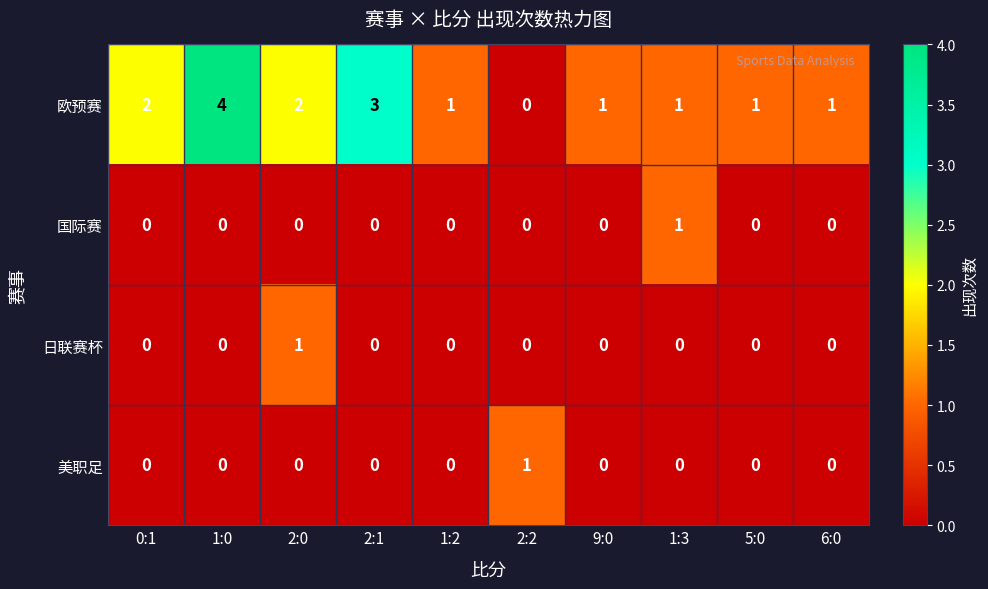

Count the 国际赛 values in the range 0 to 1.

10